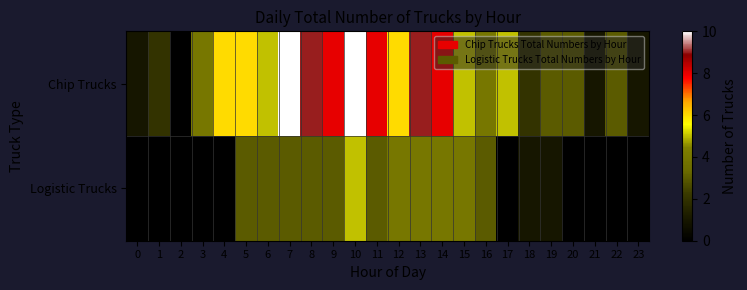

Count the number of categories in the chart.

24